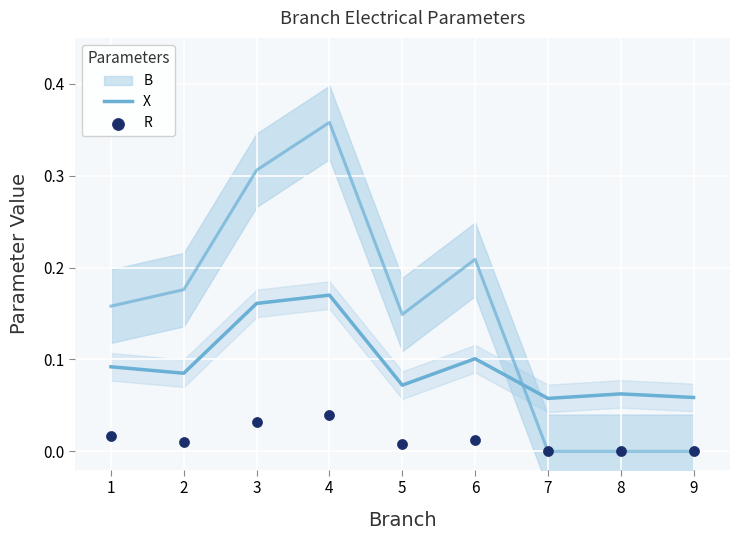

At how many categories does at least one series exceed 0?

9